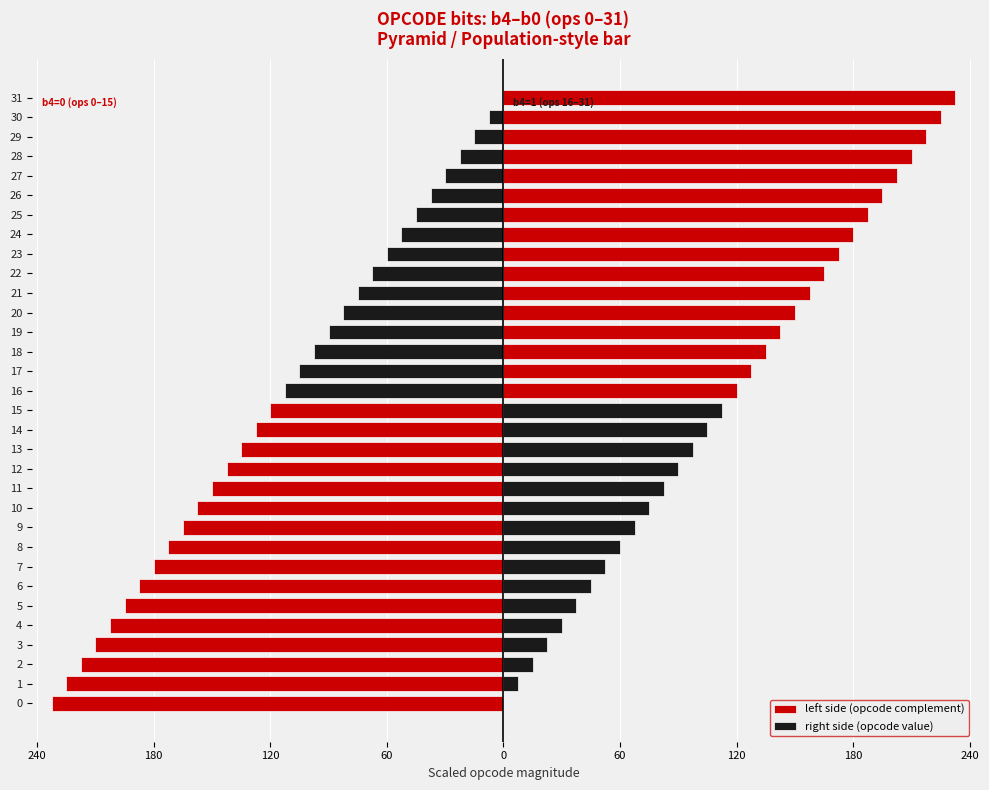

Which series has the largest total across all categories?

right side (opcode value)